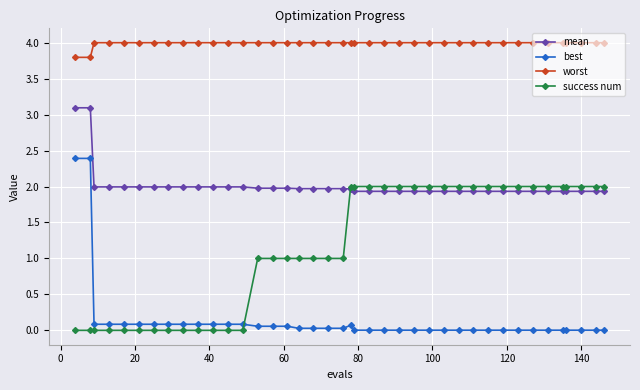

True or false: best and worst cross at least once.

False